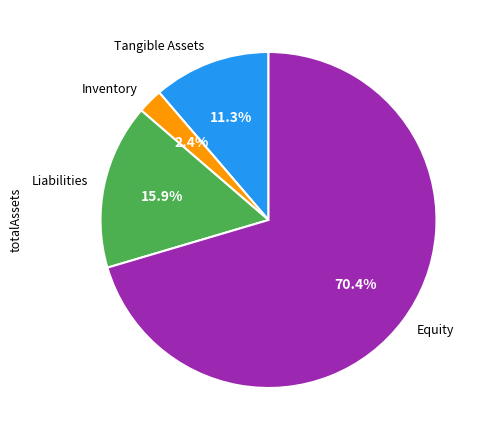

How many slices are in this pie chart?

4